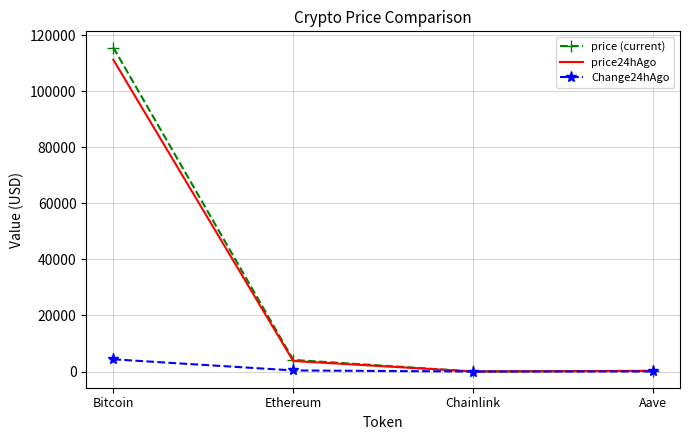

What is the minimum value for Change24hAgo?

1.9